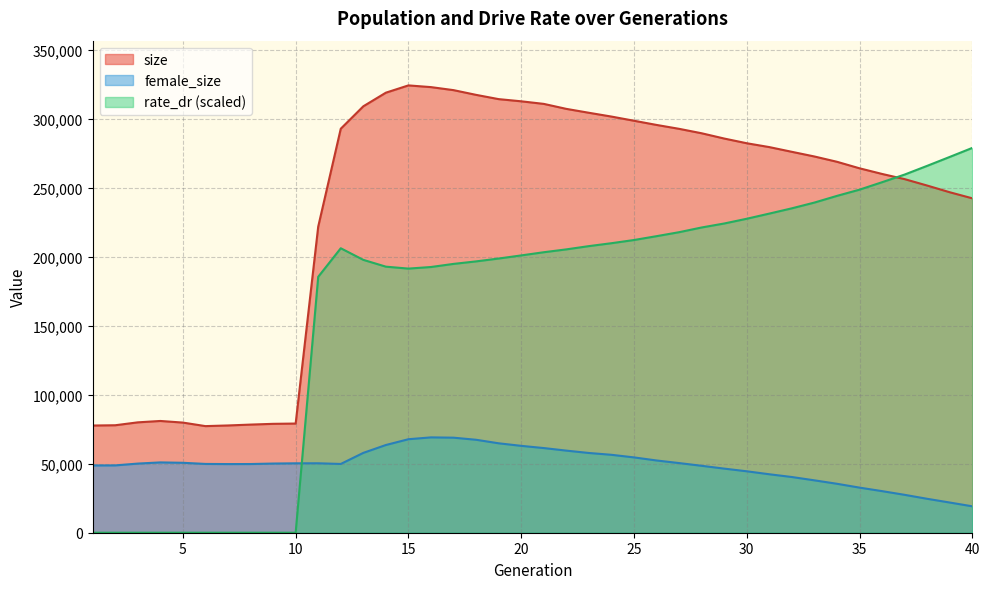

Between 8 and 13, which series saw the biggest shift?

size